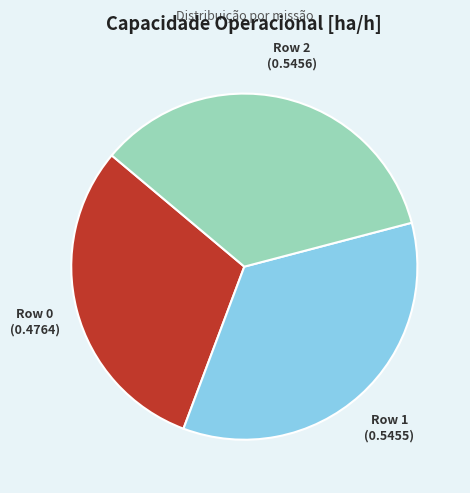

Which has a higher value, Row 2 or Row 0?

Row 2